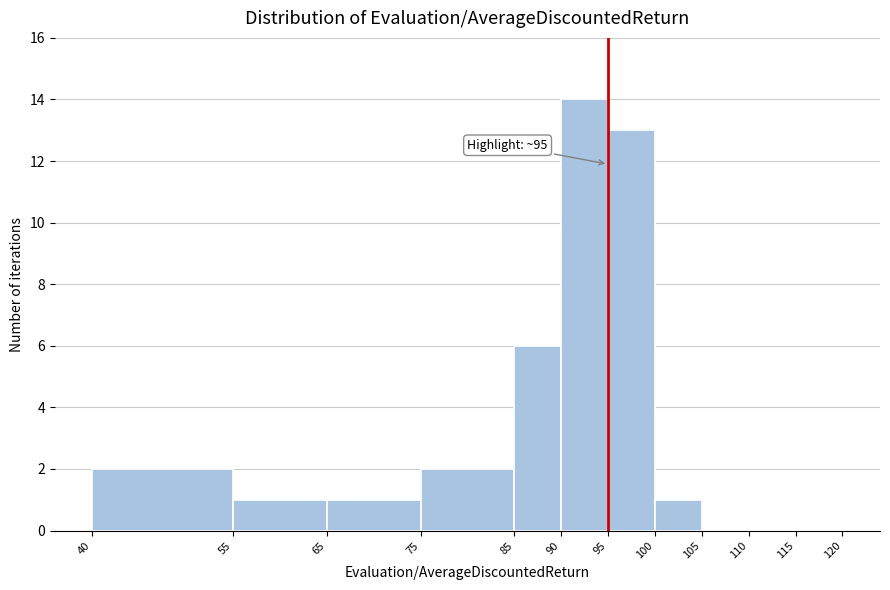

Which range on the x-axis has the tallest bar?

90 to 95